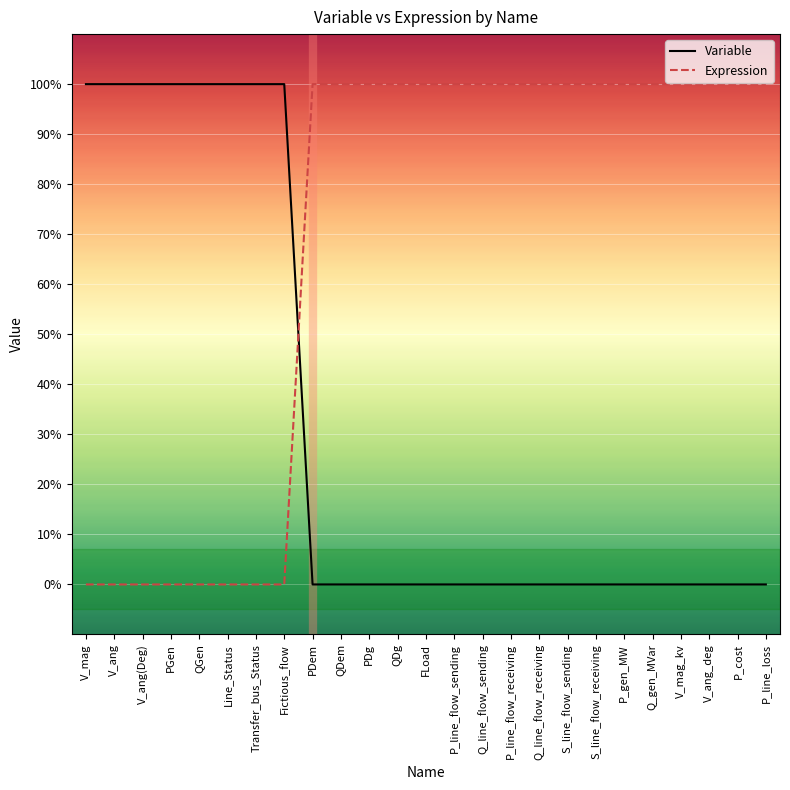

What is the value of the Variable point at the 4th from the left?

1